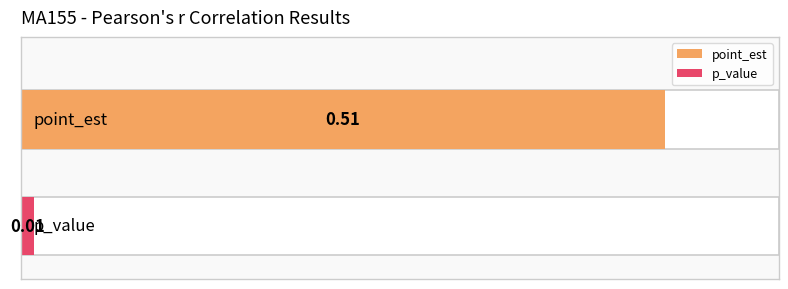

The value at p_value is 0.0. True or false?

False